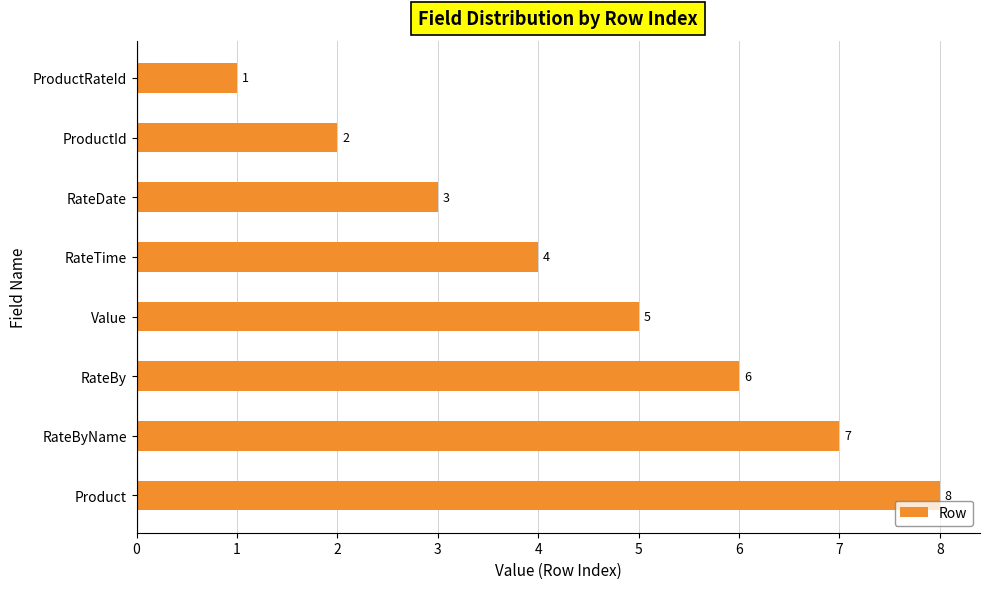

Is it true that the value at Product is 2?

False